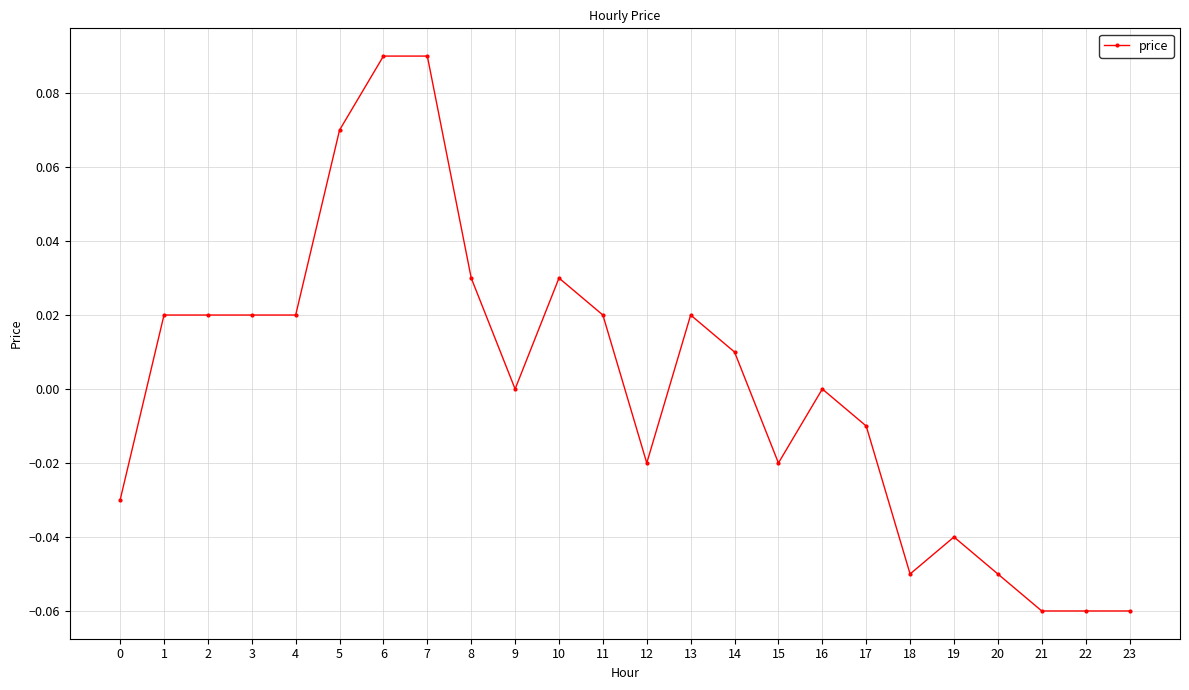

Is it true that the value at 19 is -0.0?

True